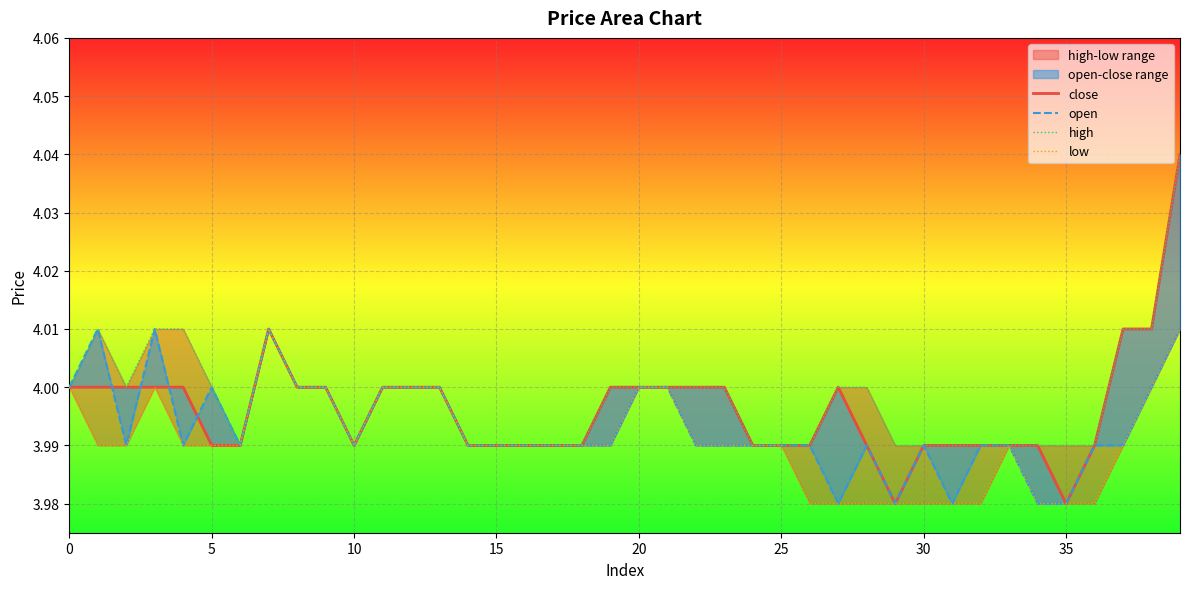

Rank the series by their maximum value, from highest to lowest.

close, high, open, low